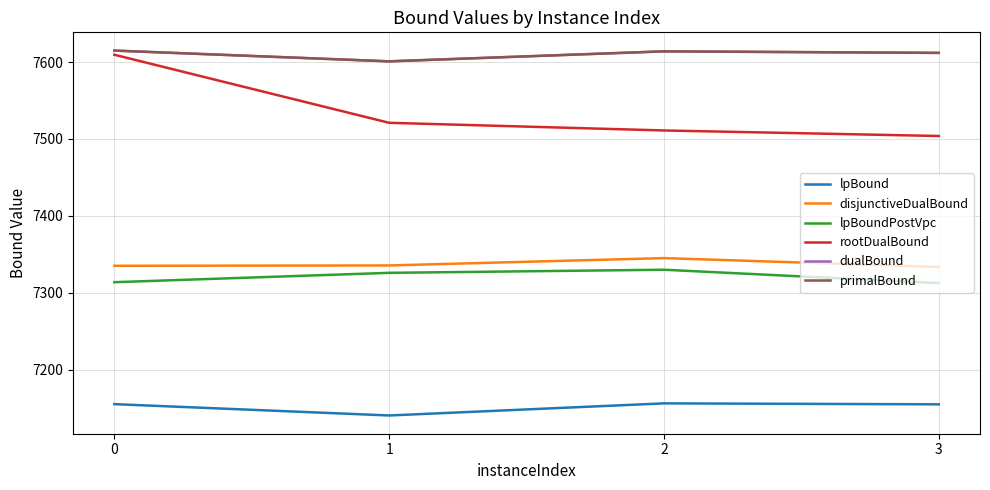

True or false: lpBoundPostVpc has a value of 7329.9 at 2.

True